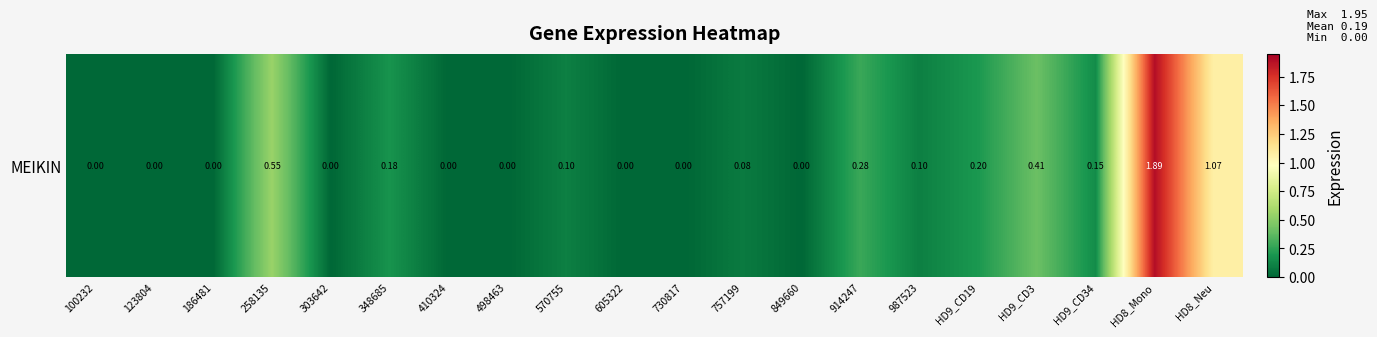

Count the number of values greater than 0.

11